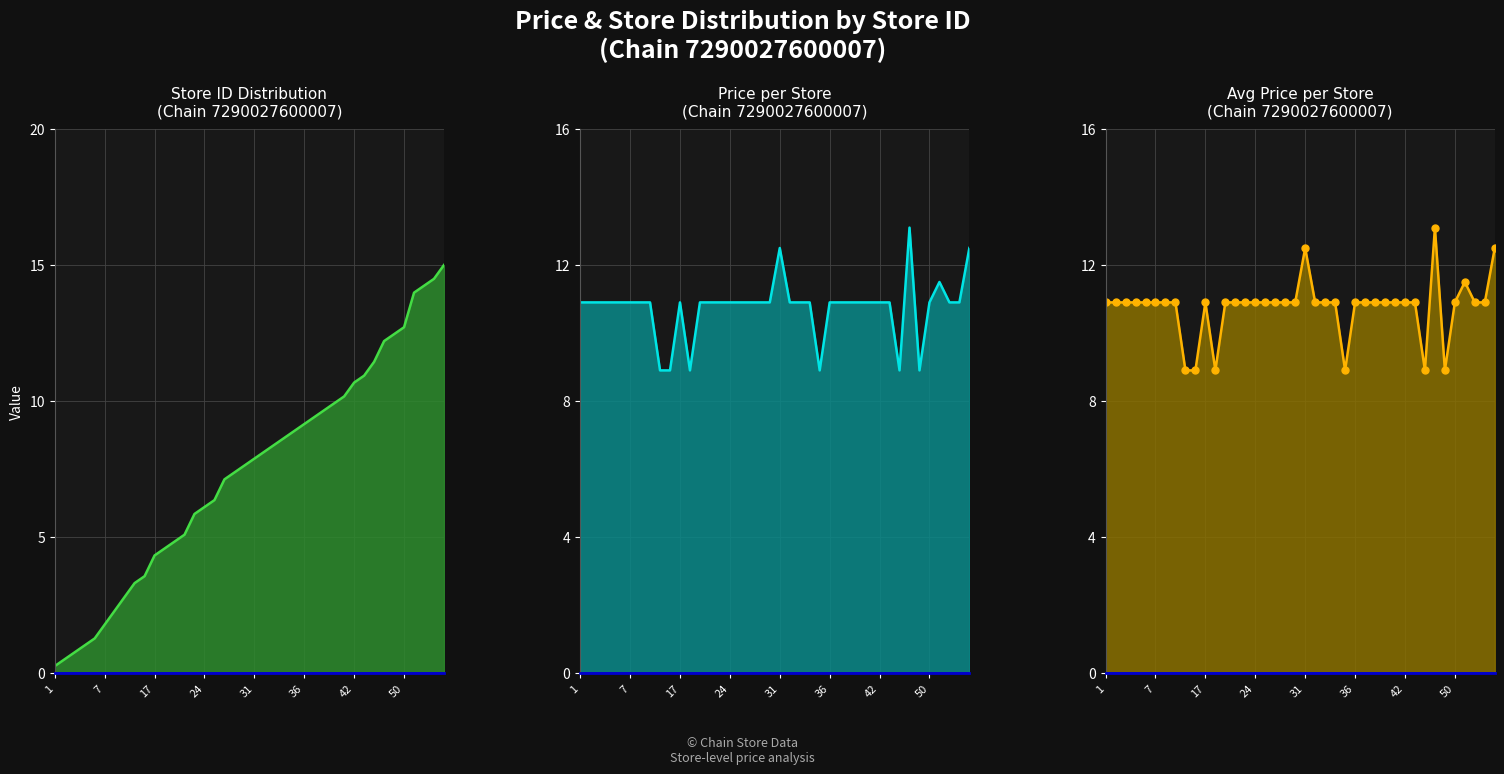

Is the value of avg price line at 35 greater than the value of price line at 18?

No